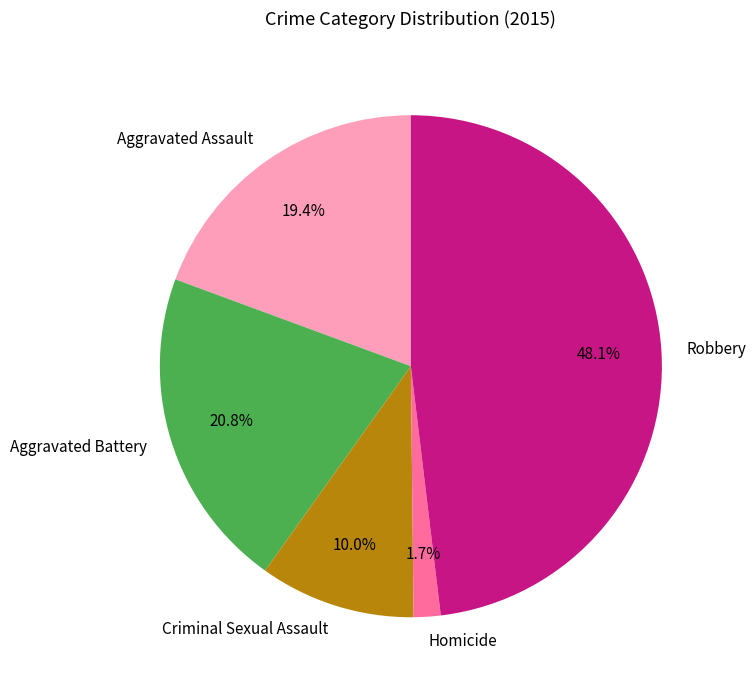

What is the ratio of the value at Aggravated Assault to the value at Aggravated Battery?

0.9